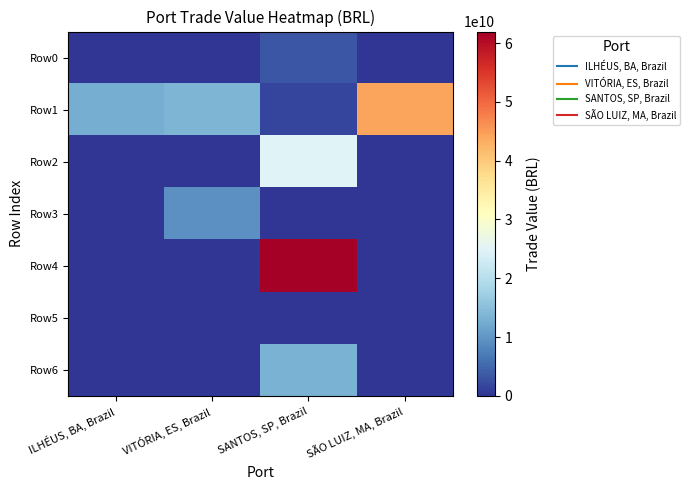

Count the number of categories in the chart.

4